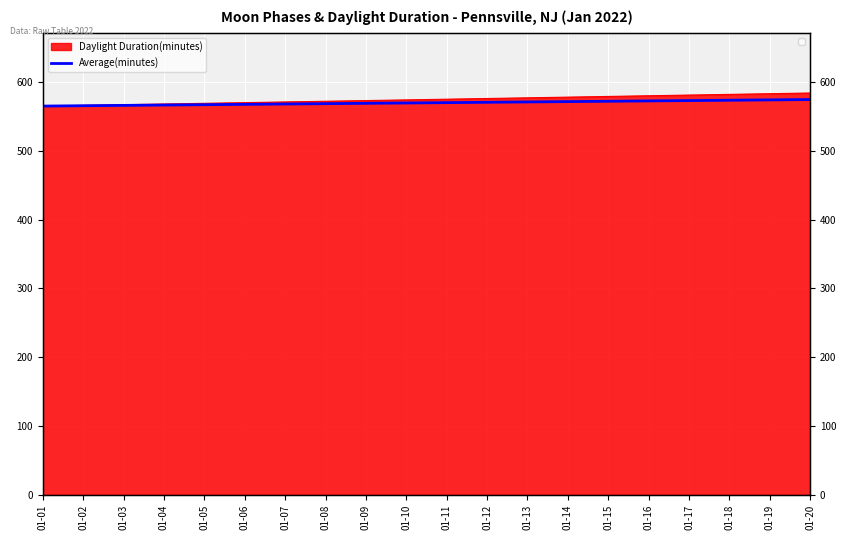

What is the sum of all values?

11395.0